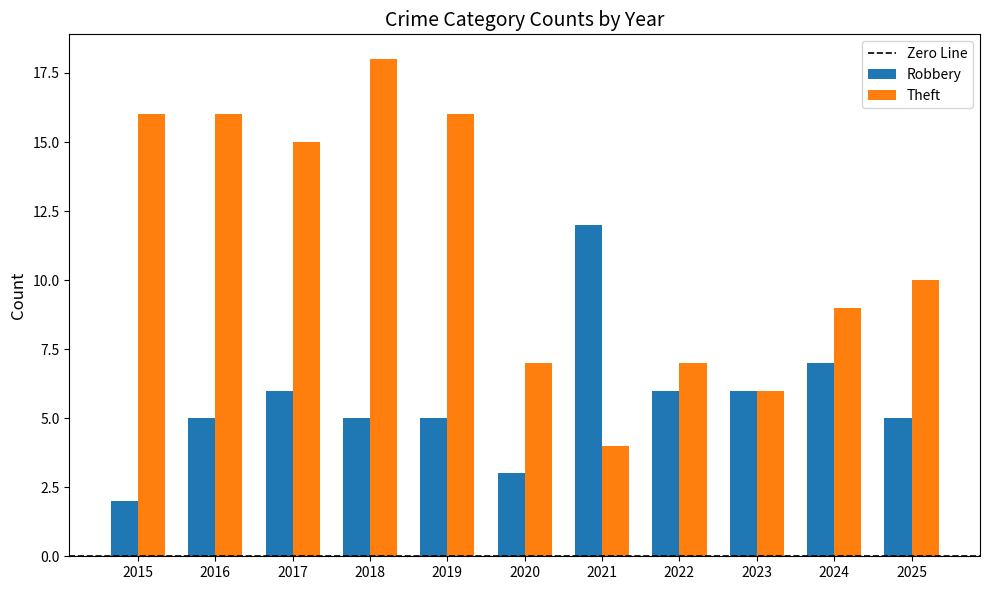

Which series has the largest total across all categories?

Theft